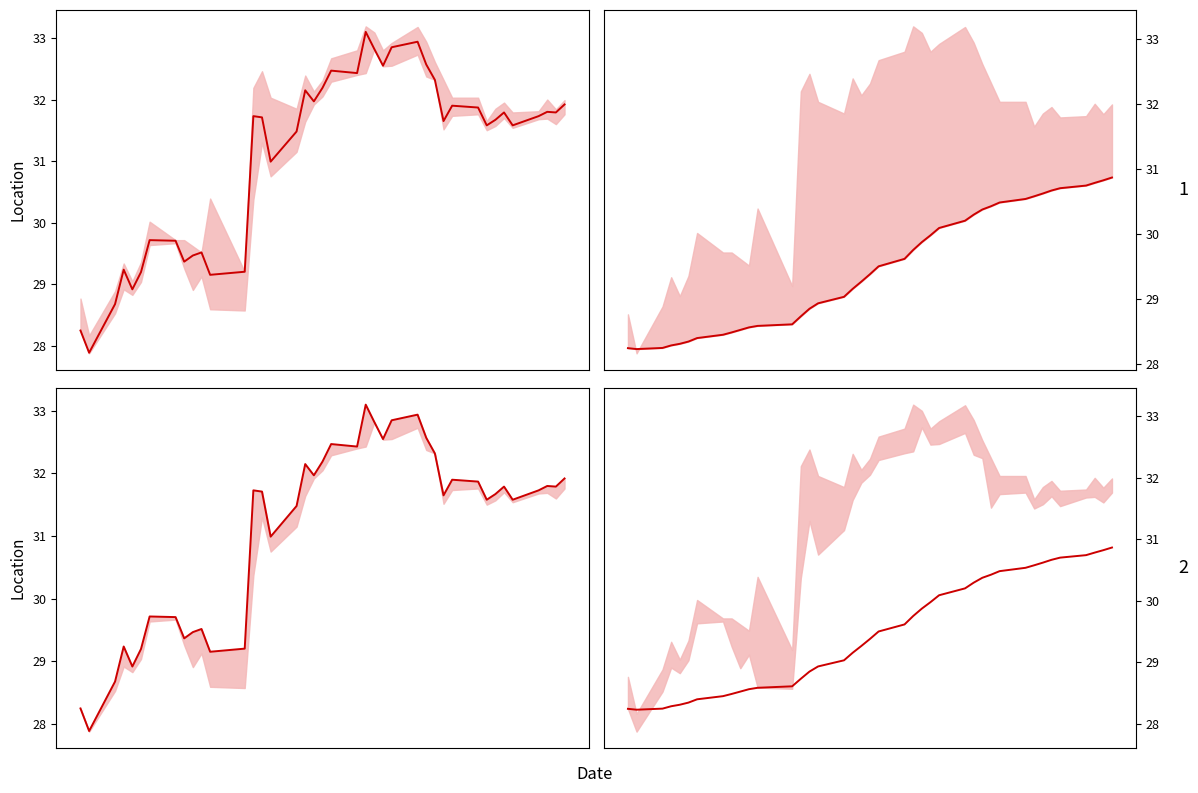

The chart shows a value of 5.9 at 2. True or false?

False